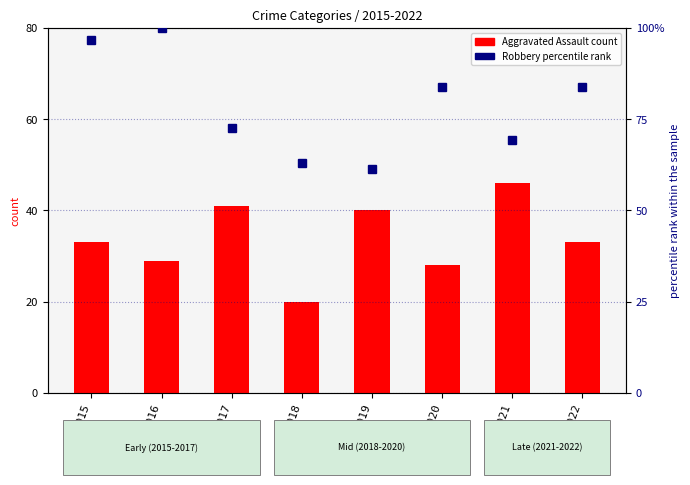

What is the minimum value shown in the chart?

20.0